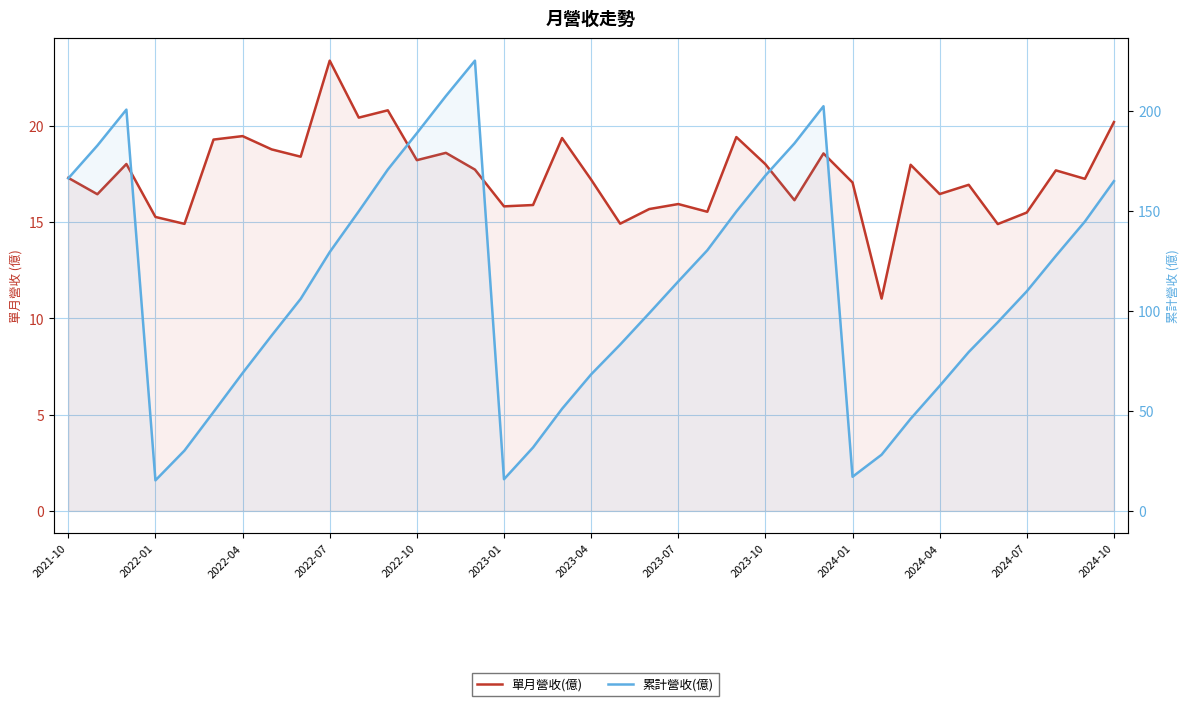

What is the average value of the 累計營收(億) series?

112.2